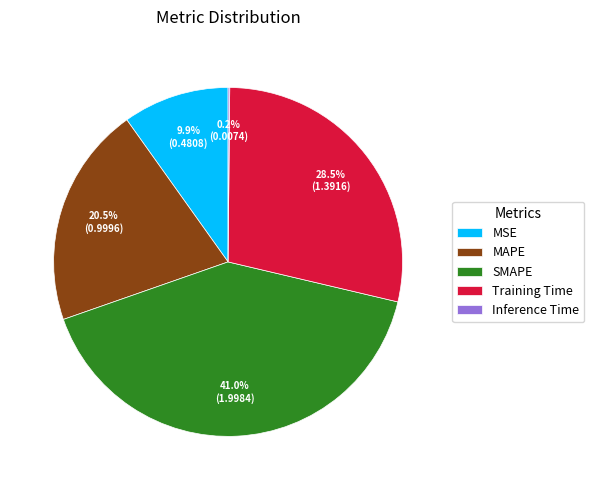

Is the sum of Training Time and SMAPE greater than half?

Yes